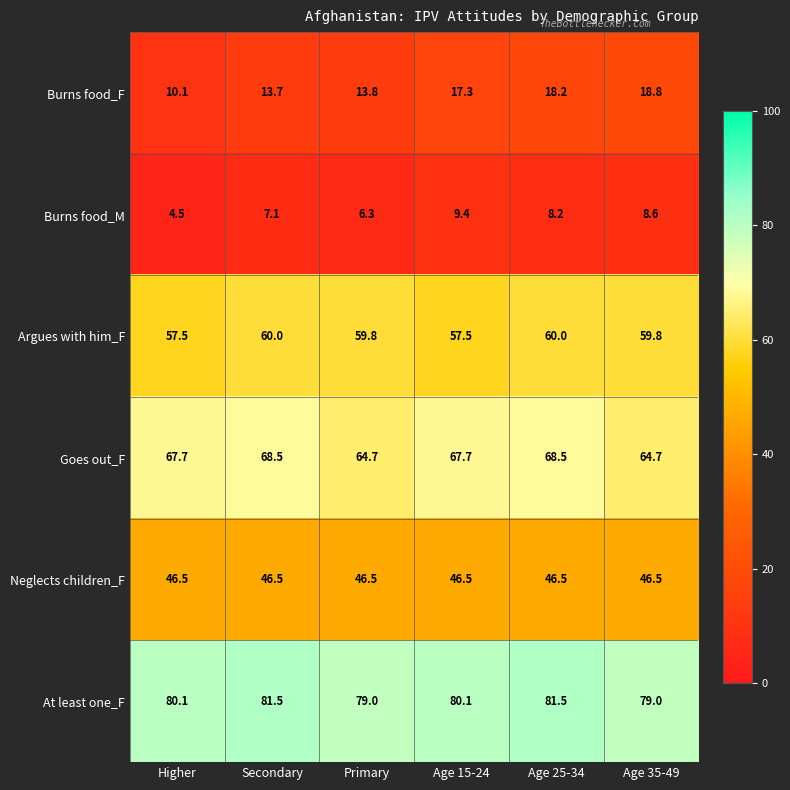

Between Age 25-34 and Age 35-49, which series saw the biggest shift?

Goes out_F